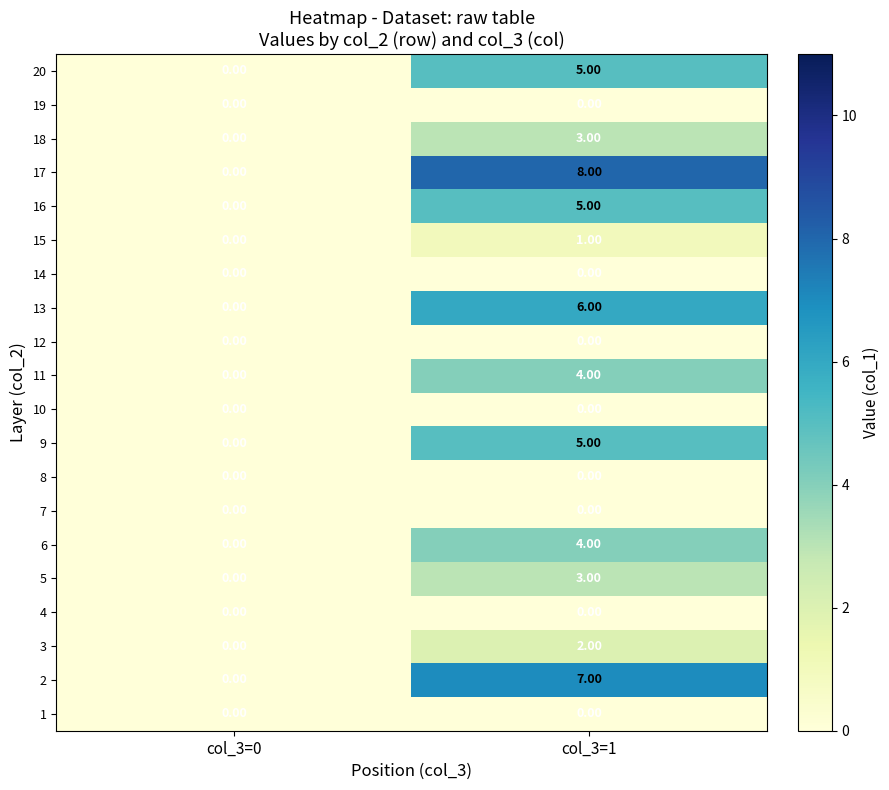

What is the difference between the highest and lowest values at col_3=1?

8